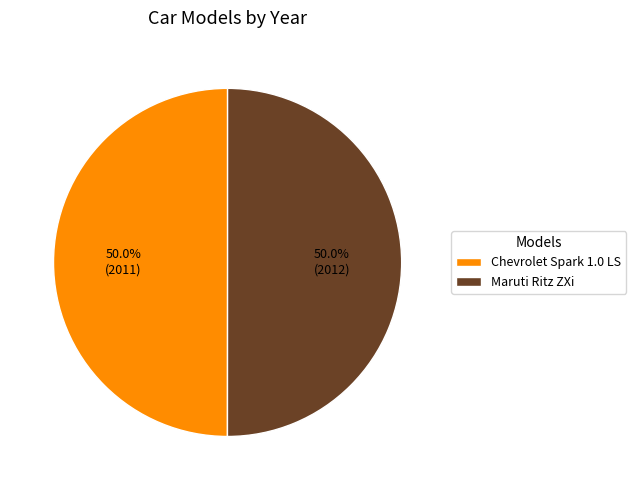

The Maruti Ritz ZXi slice represents 38% of the pie. True or false?

False